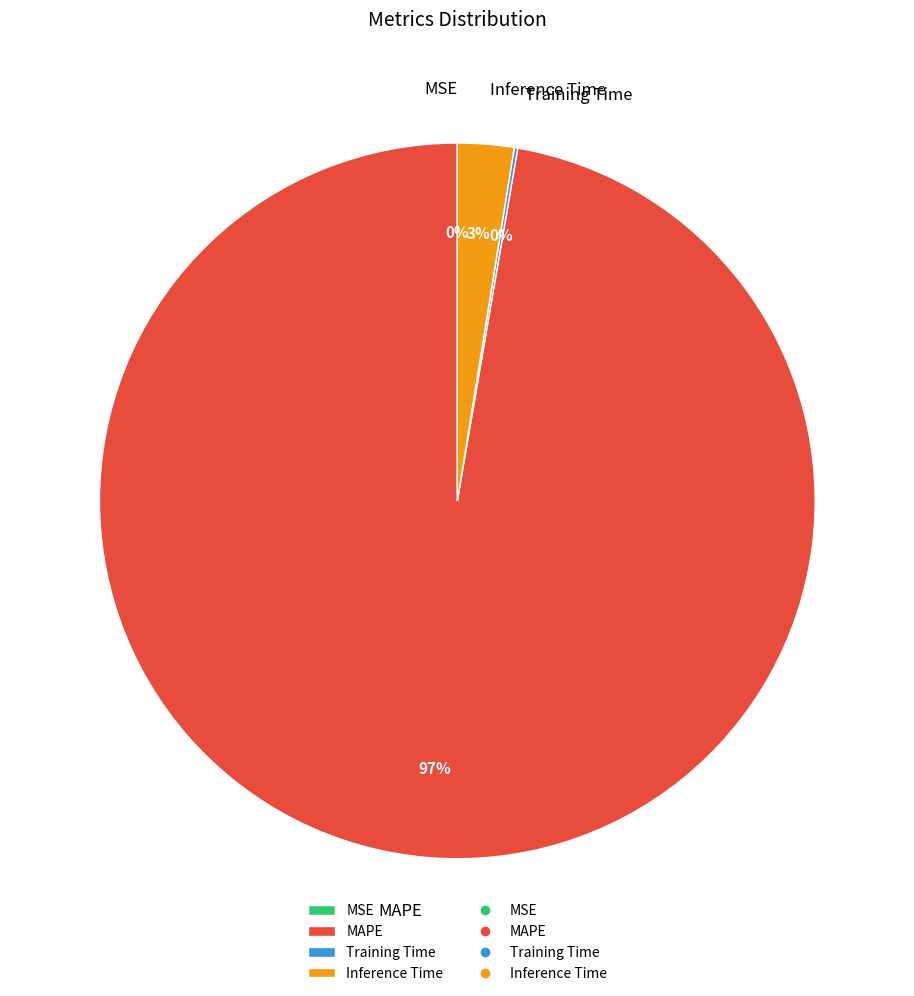

The MAPE slice represents 86% of the pie. True or false?

False